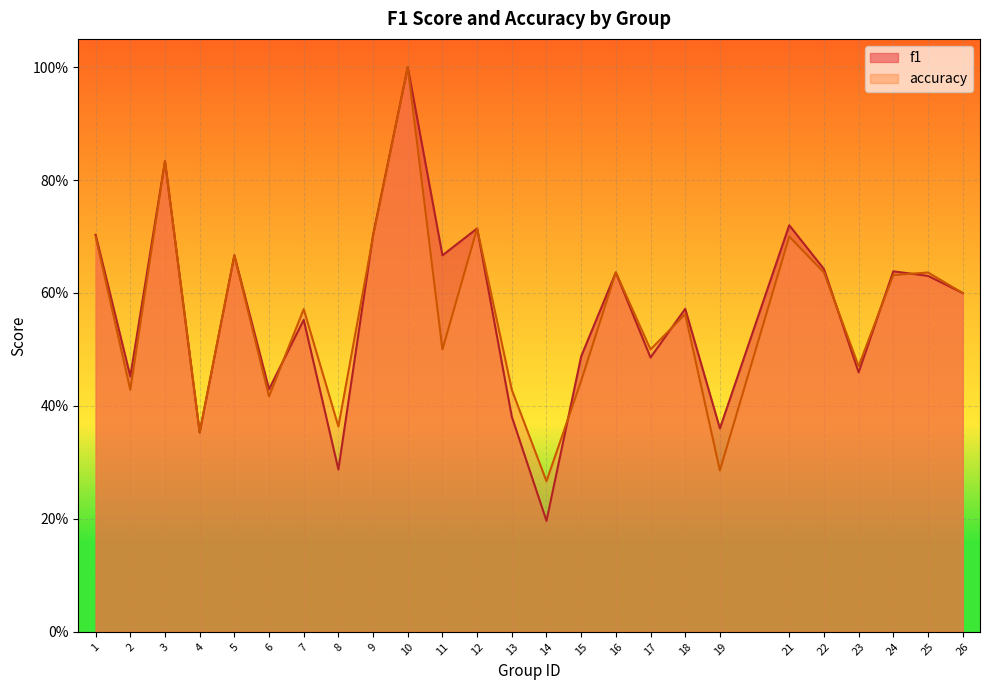

How many interior local peaks does the accuracy series have?

9